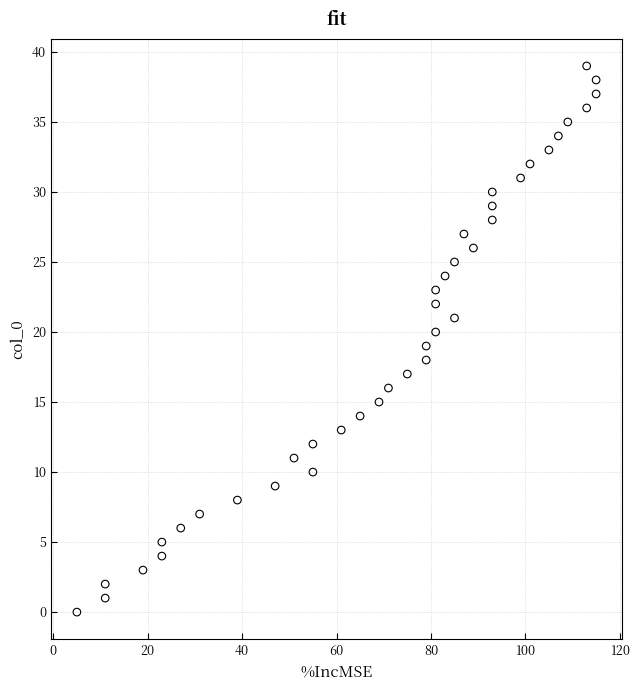

What is the range of X values (max minus min)?

110